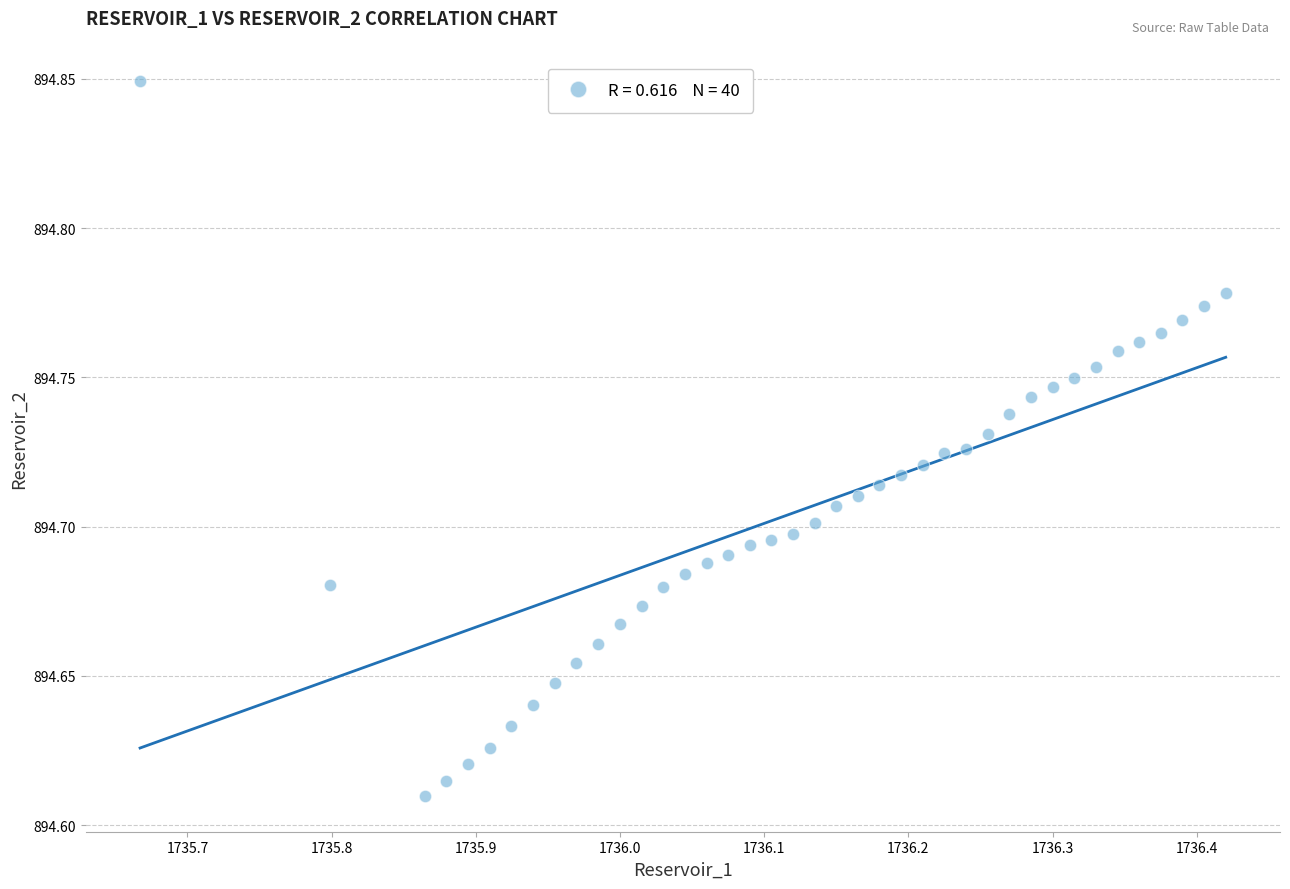

What is the range of X values (max minus min)?

0.8